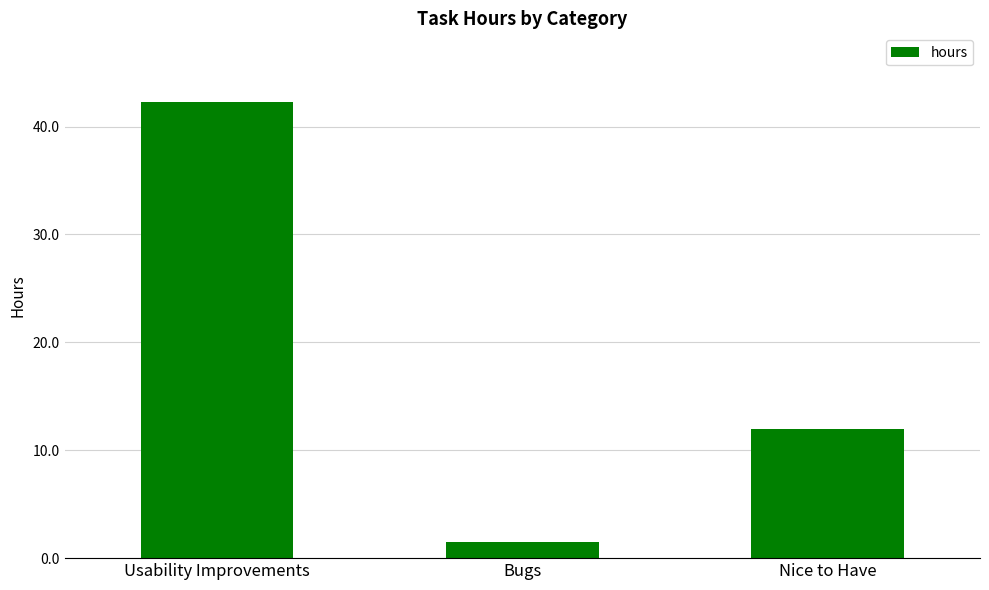

Approximately how many times larger is the value at Usability Improvements compared to Nice to Have?

3.5